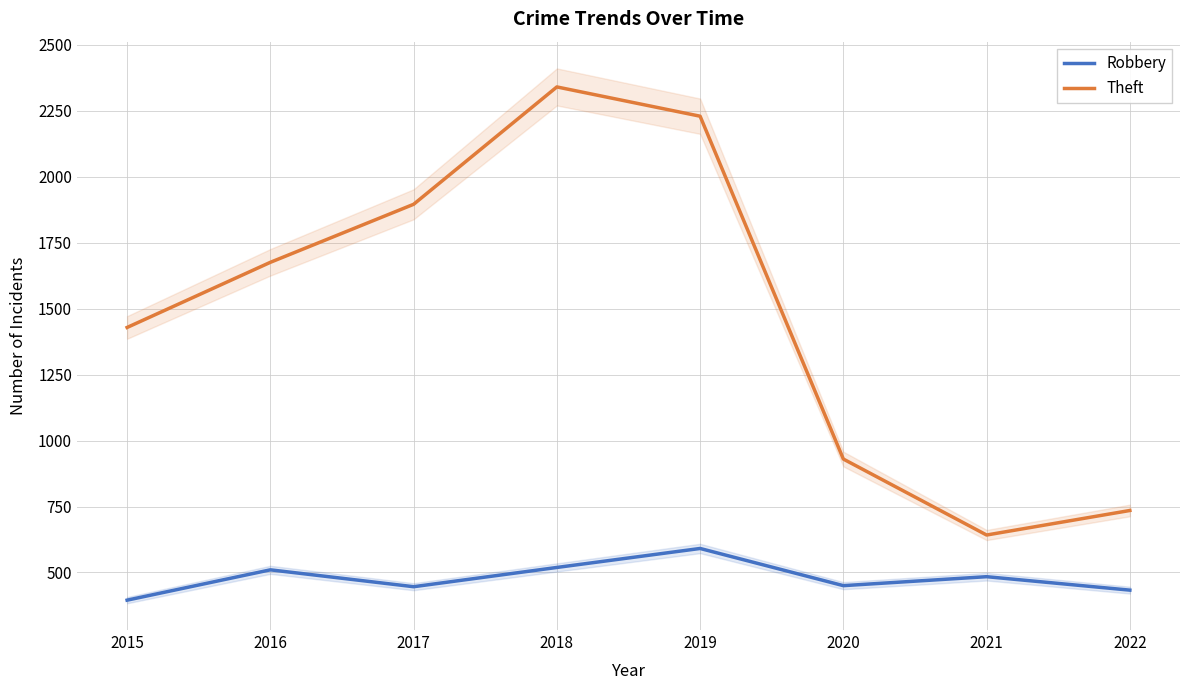

What is the total value across all series at 2018?

2860